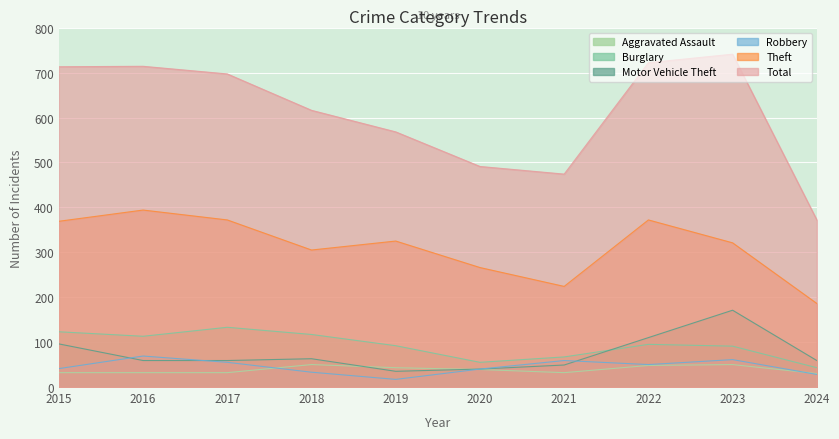

At which label does Robbery first exceed 50?

2016